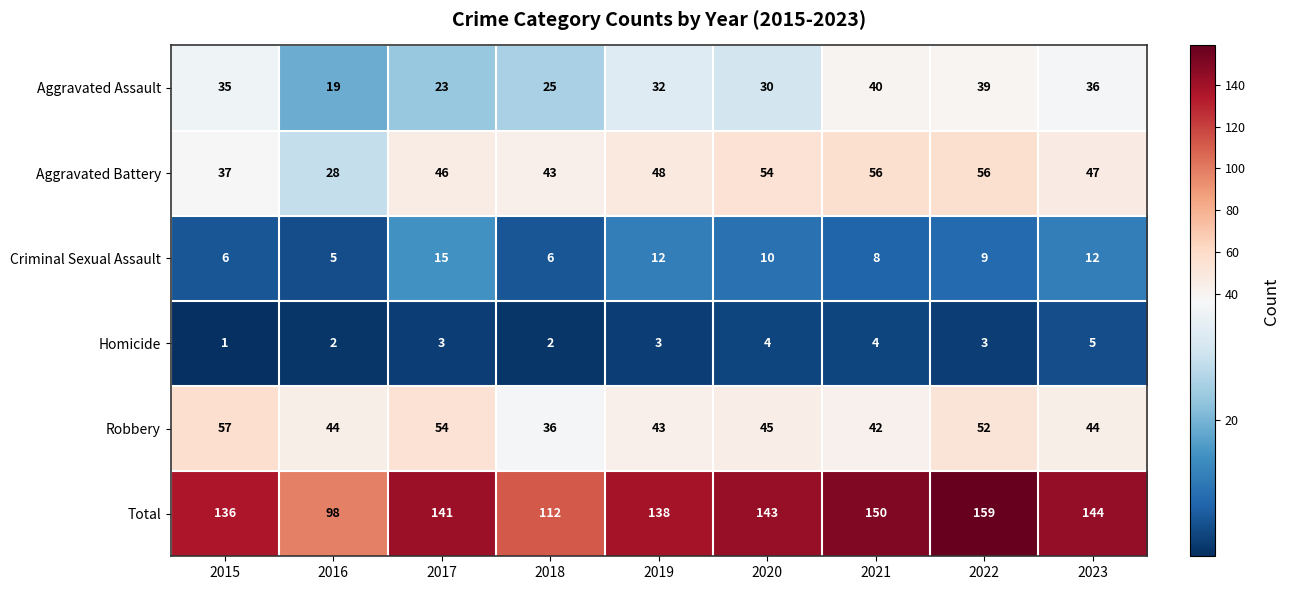

What is the total value across all series at 2017?

282